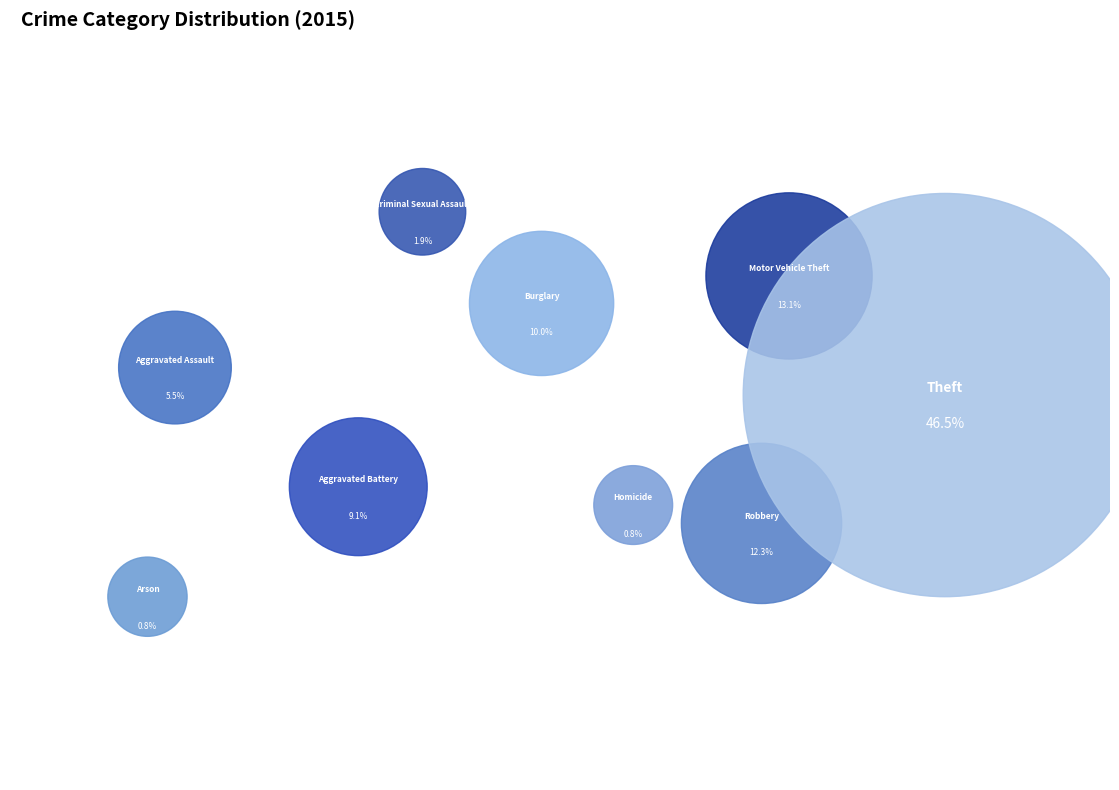

What is the smallest slice in the pie chart?

Homicide